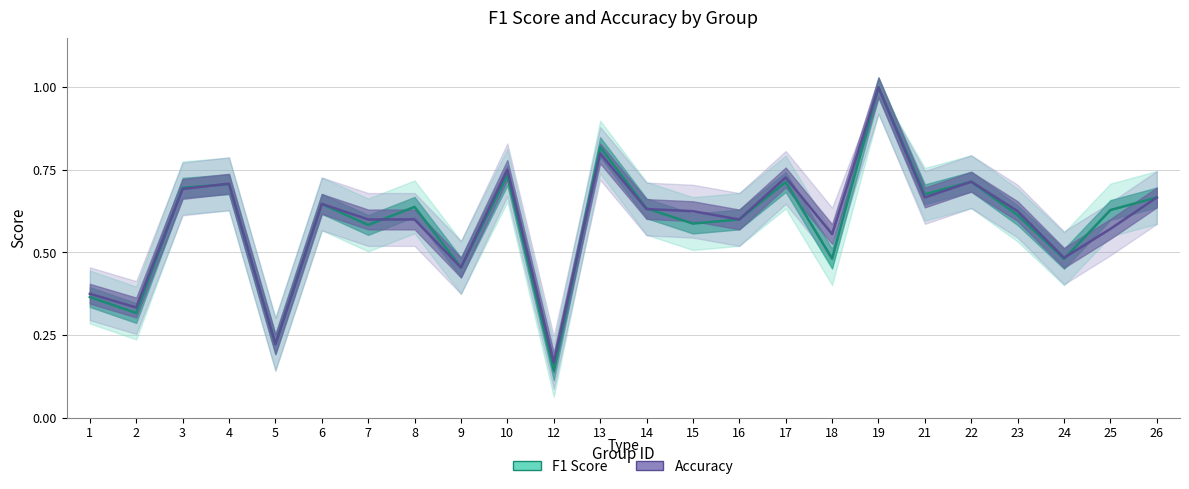

Is the value of Accuracy at 12 greater than the value of F1 Score at 3?

No